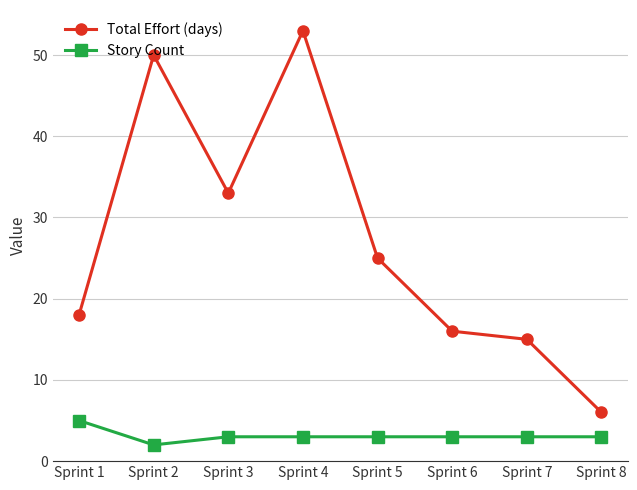

What is the total value across all series at Sprint 1?

23